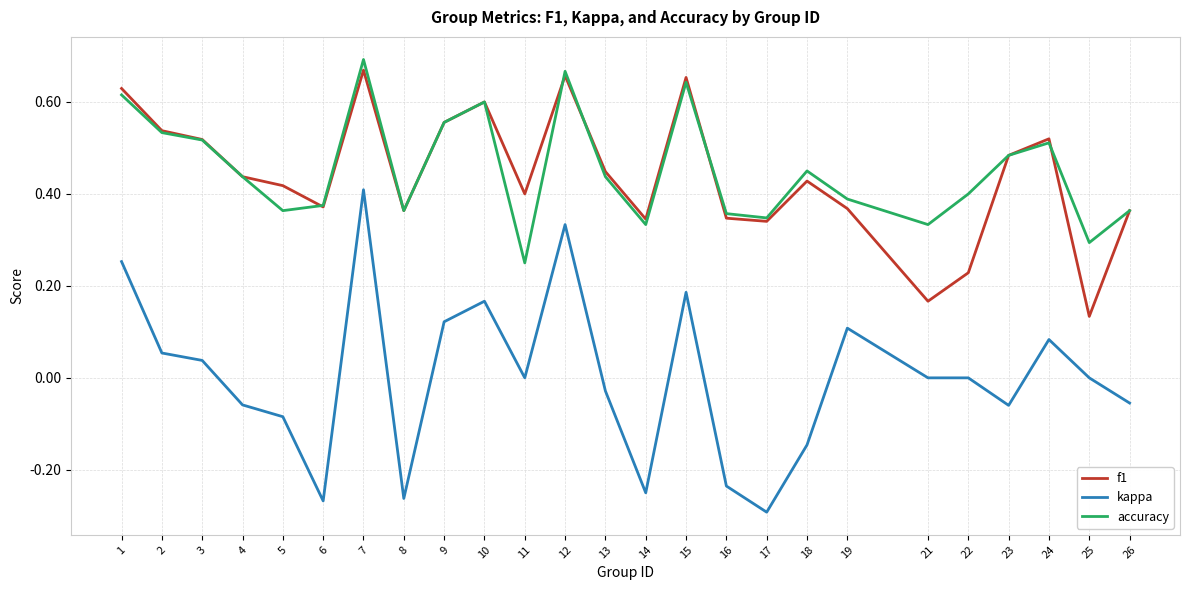

How many f1 values are between 0 and 1?

25